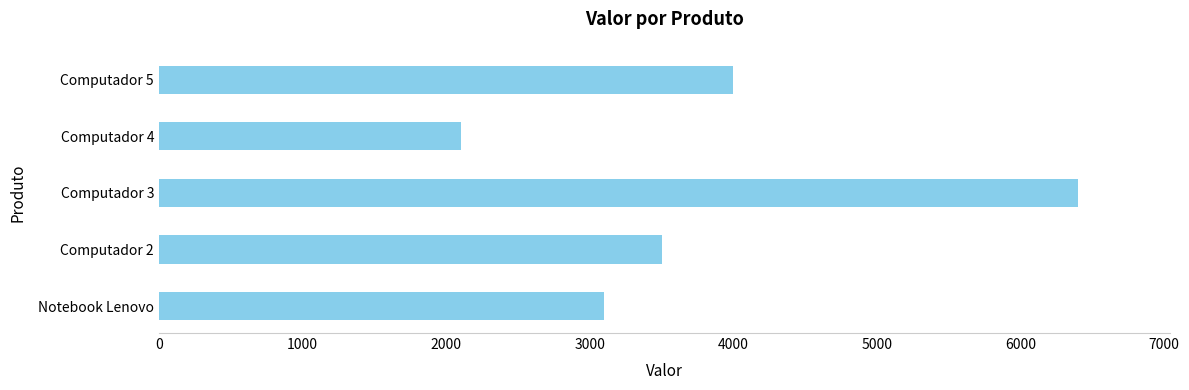

Where is the data nearest to the value 4250?

Computador 5